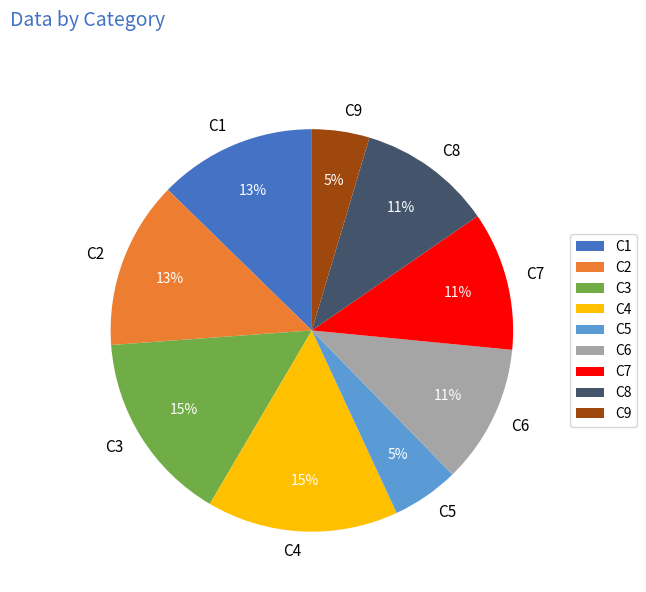

Does C2 account for over 50% of the chart?

No